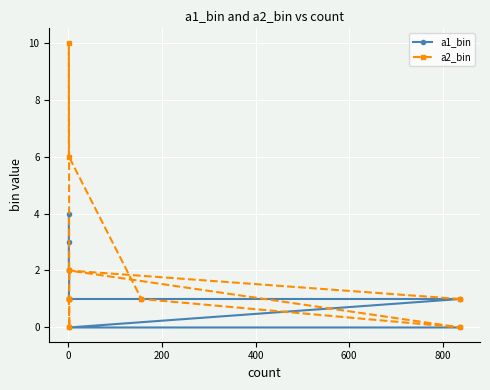

What is the sum of all a1_bin values?

15